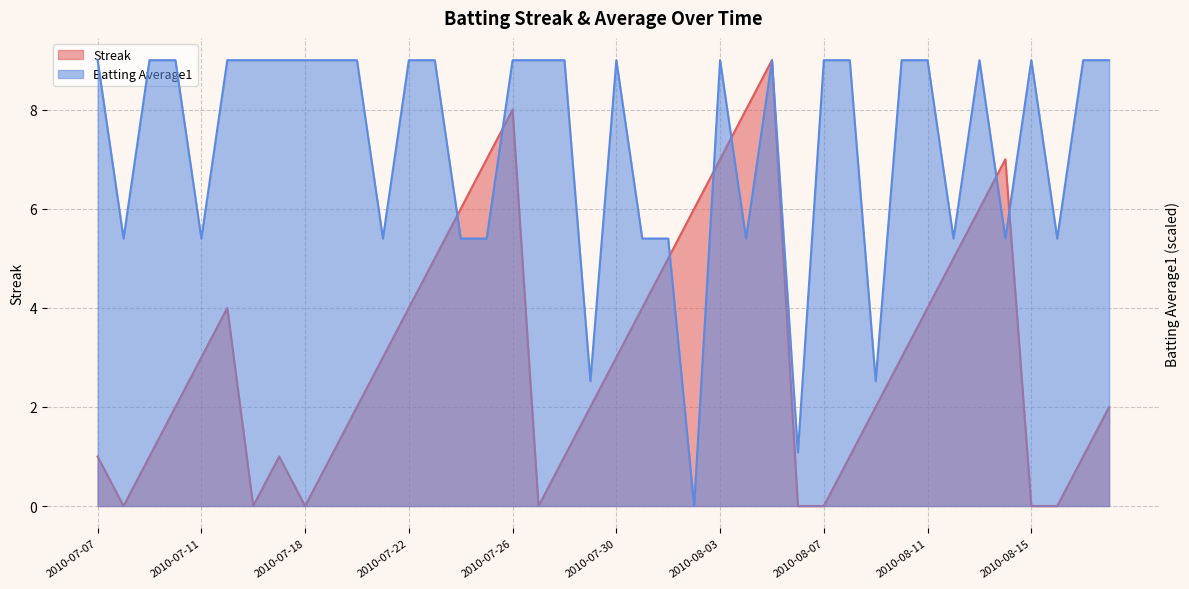

Which series has the largest range (max minus min)?

Streak